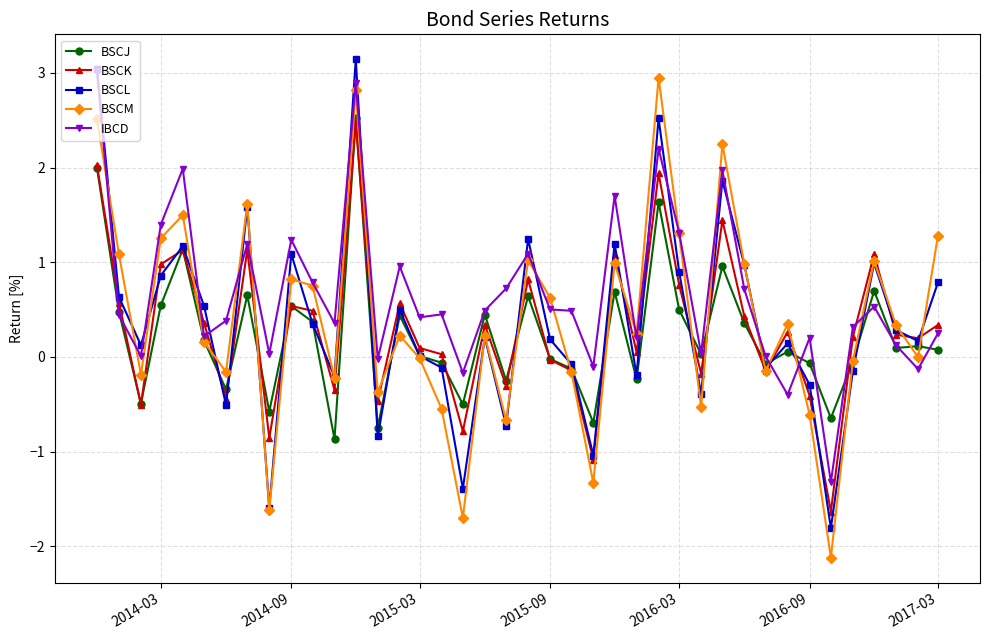

What is the value of the BSCK point at the 21st from the left?

0.8